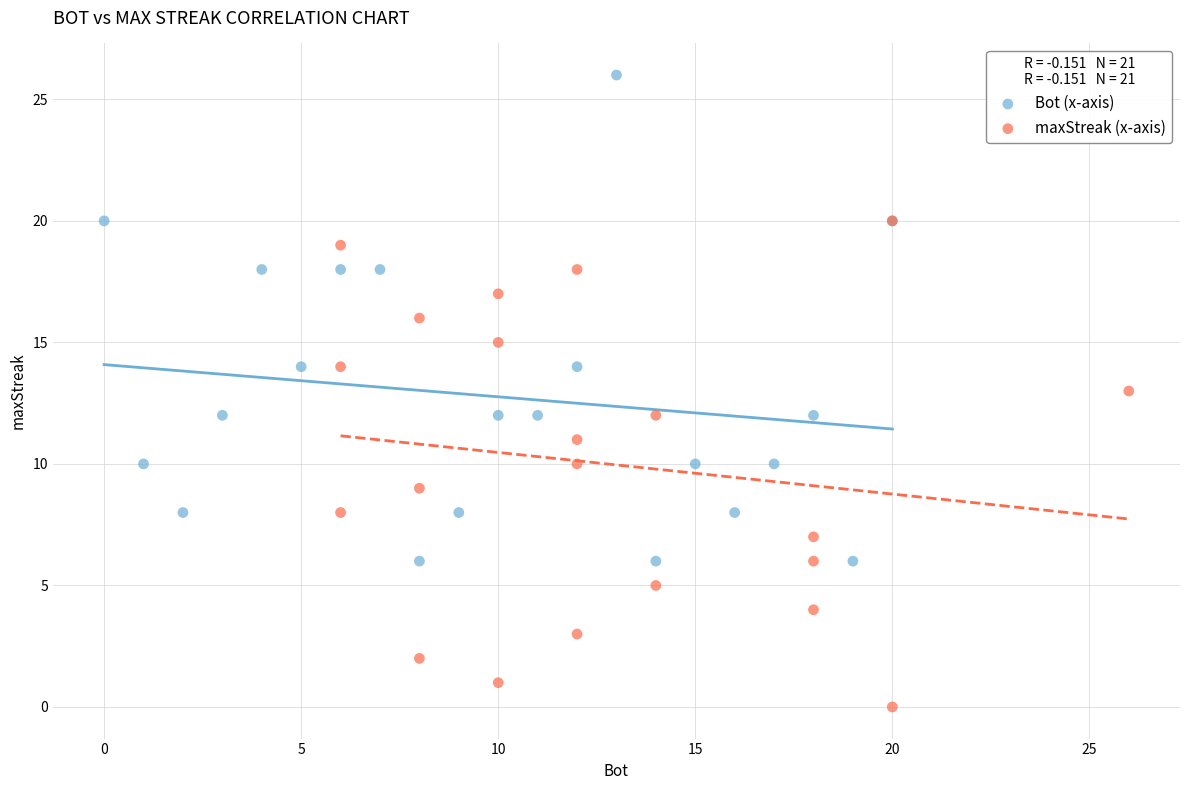

Which series contains the highest Y value?

Bot (x-axis)